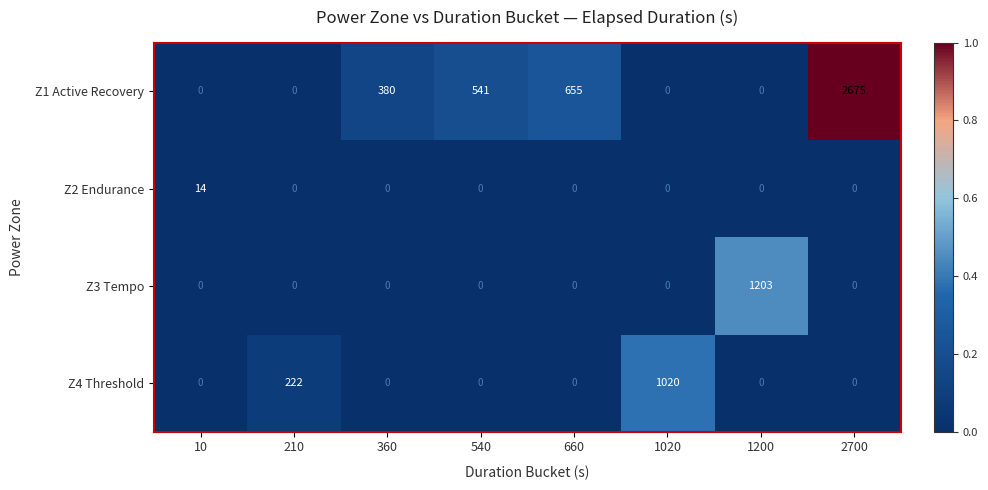

Is it true that Z4 Threshold equals 0 at 10?

True